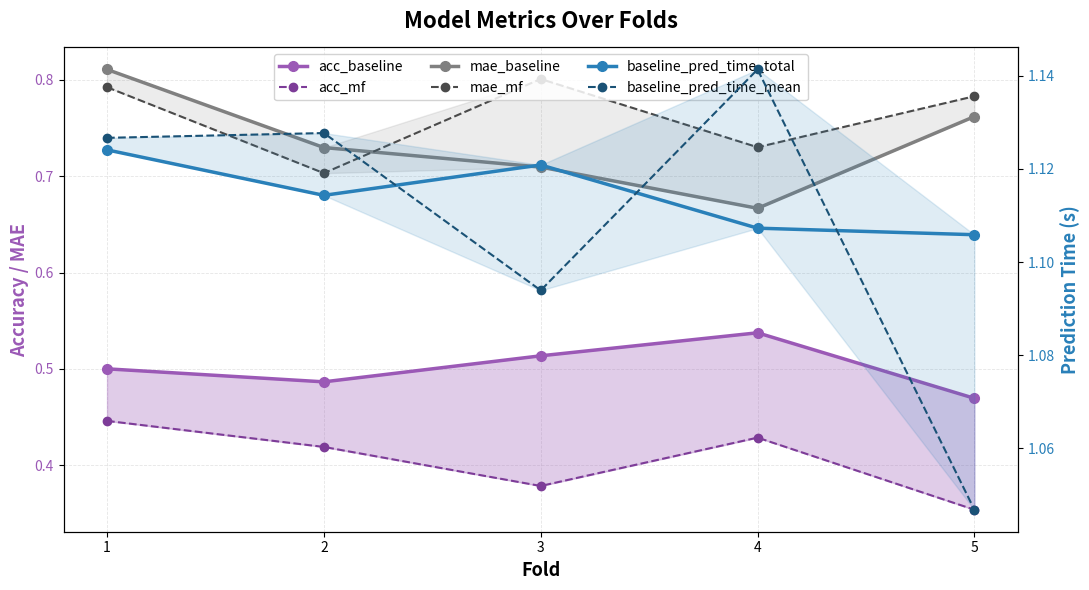

What is the spread (max minus min) of values at 4?

0.7